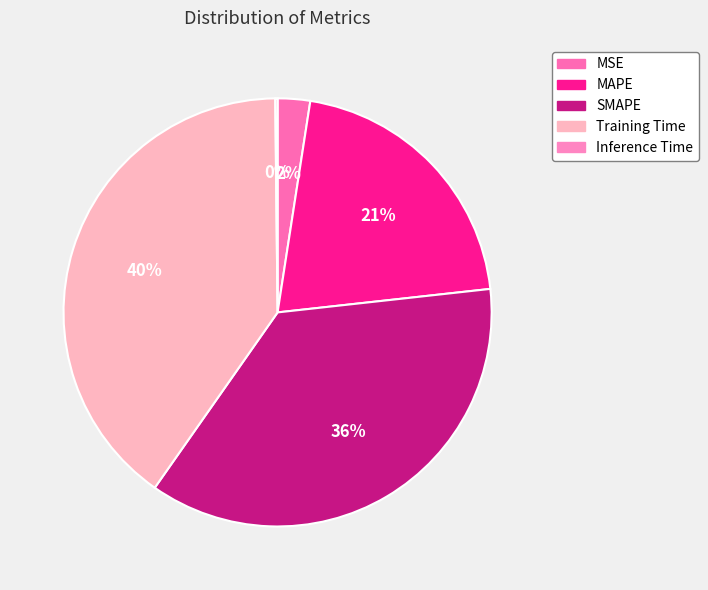

Is it true that SMAPE is 36% of the pie?

True